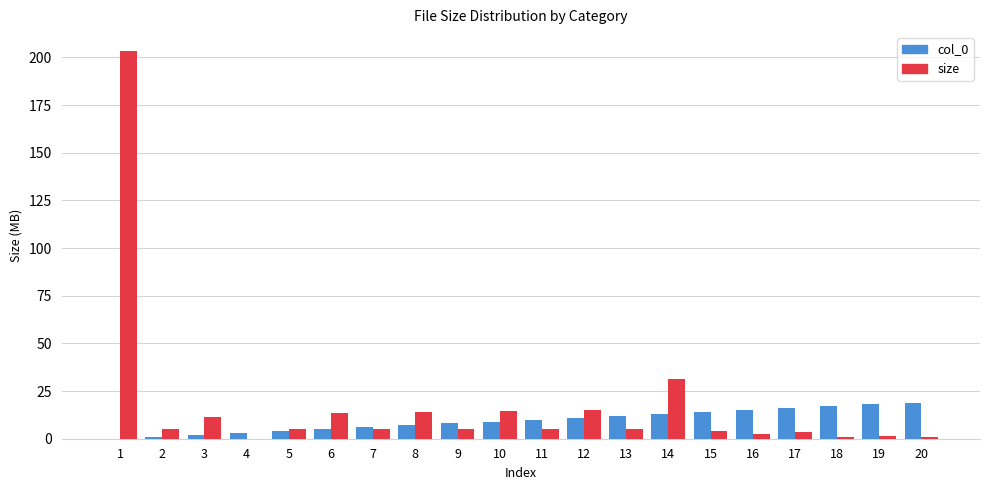

What is the highest value of the size series?

203.1